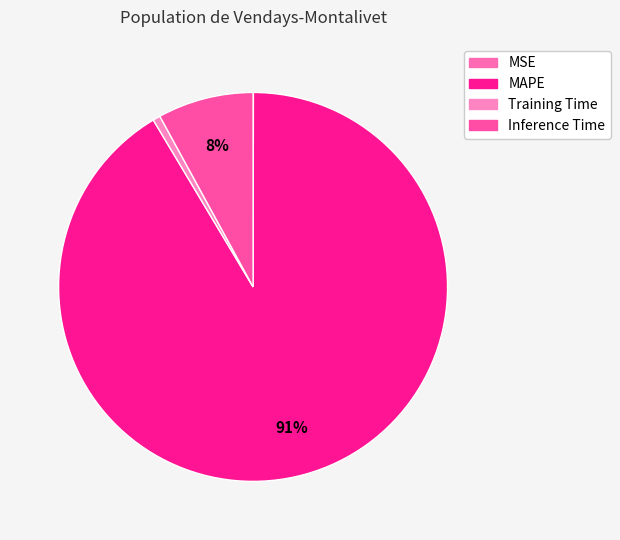

The MAPE slice represents 91% of the pie. True or false?

True